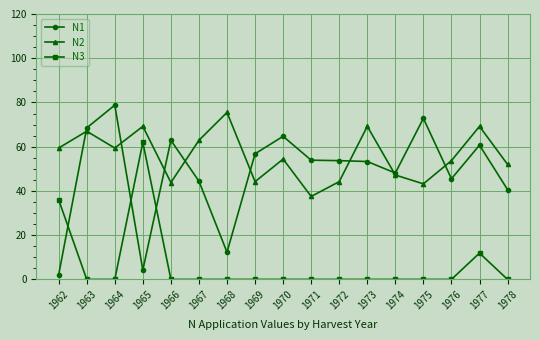

The value of N3 at 1965 is 62.0. True or false?

True